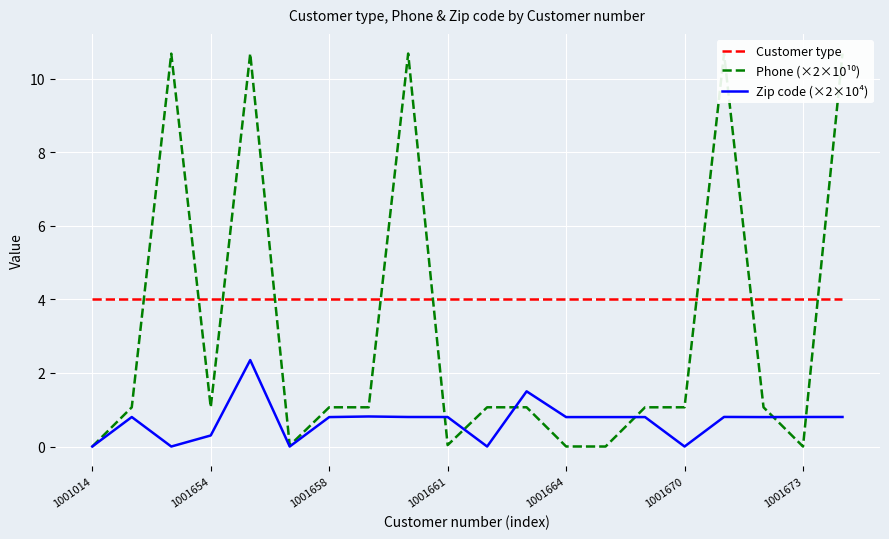

What is the greatest value displayed?

10.7